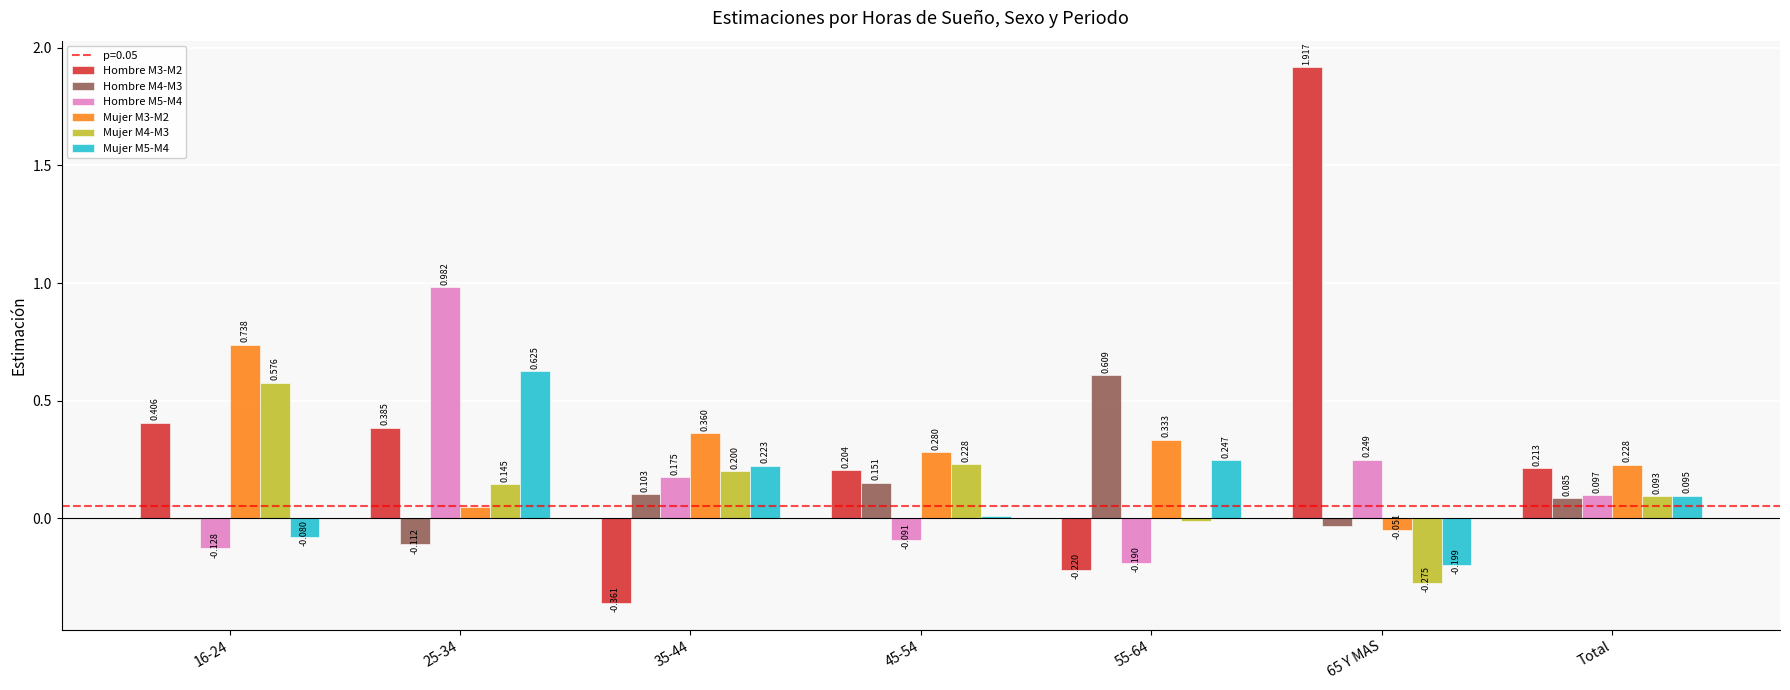

How many groups of bars are there?

7